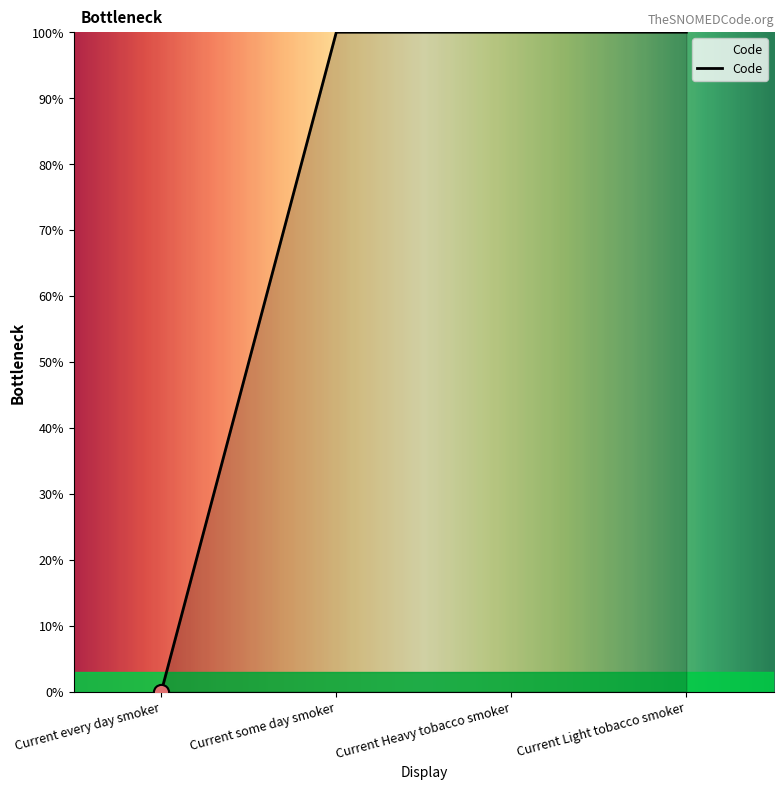

Which has a higher value, Current every day smoker or Current Heavy tobacco smoker?

Current Heavy tobacco smoker